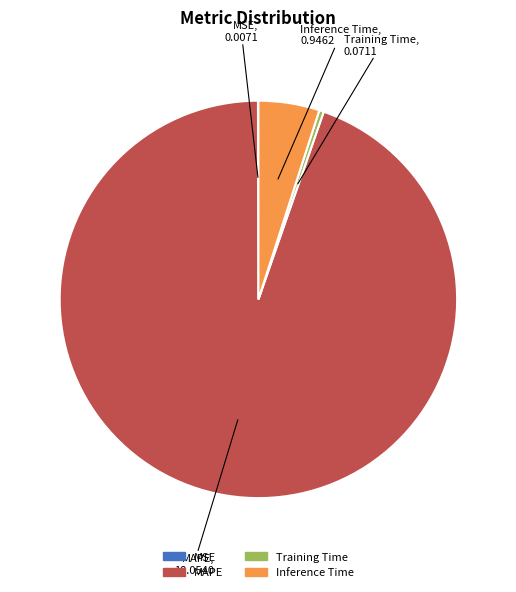

Which slice is the largest?

MAPE